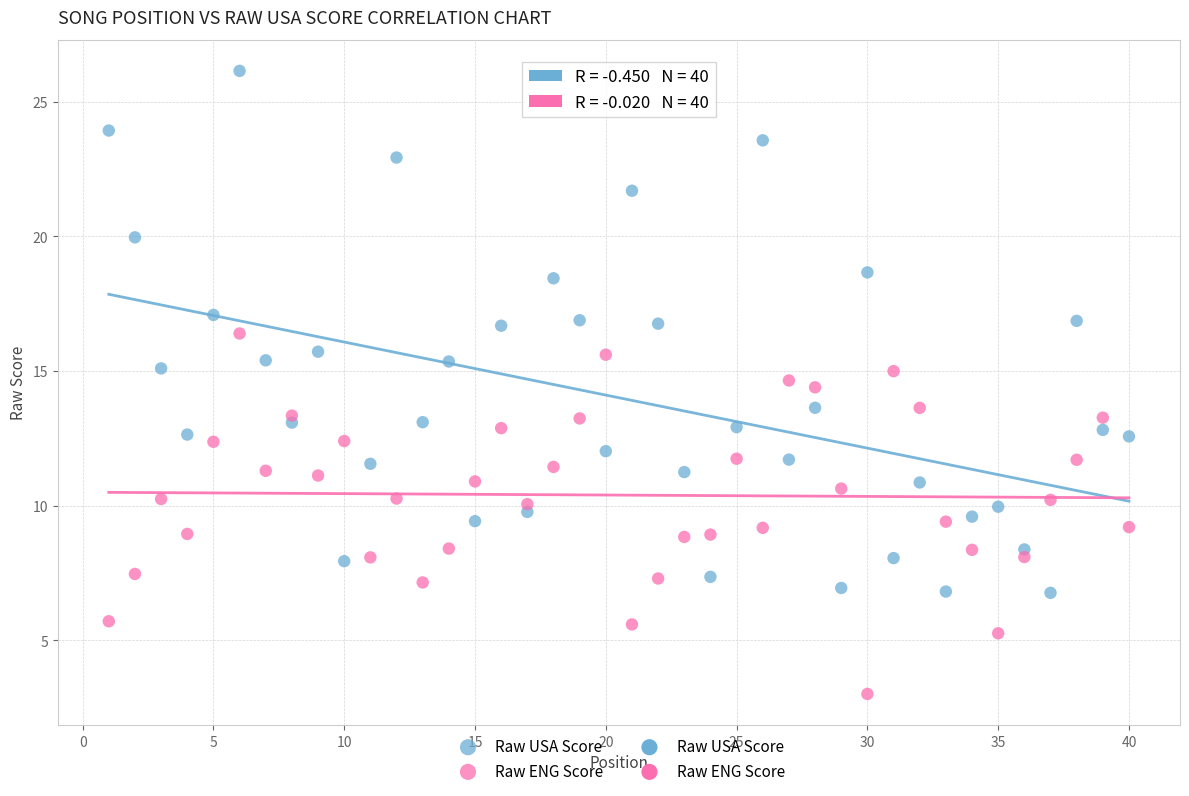

What is the X range (max minus min) for the scatter plot?

39.0